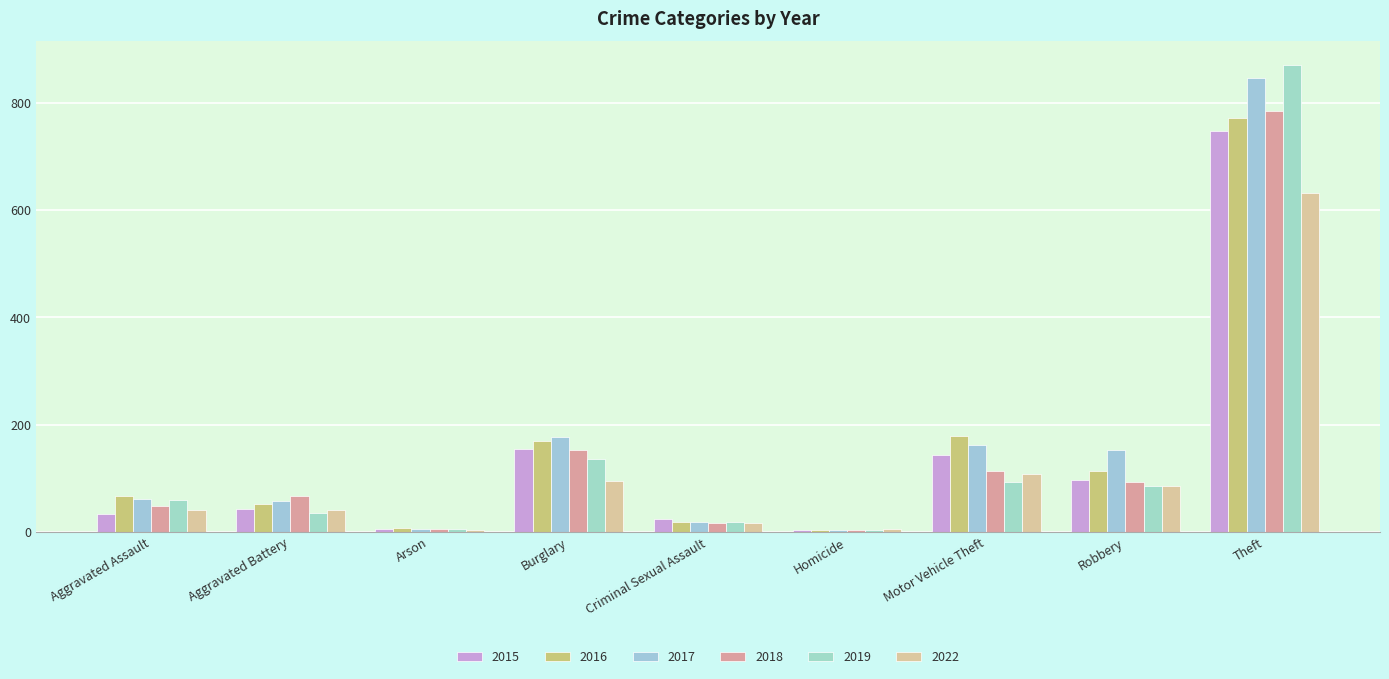

At which label does 2019 first exceed 60?

Burglary